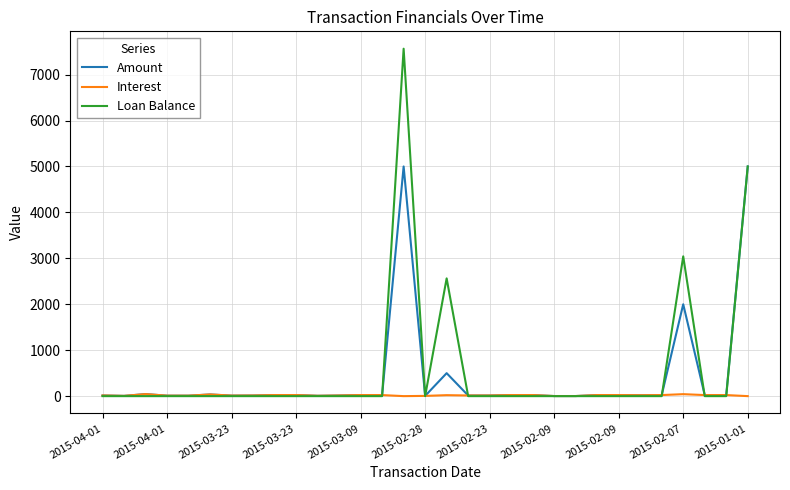

Which series has the largest total across all categories?

Loan Balance